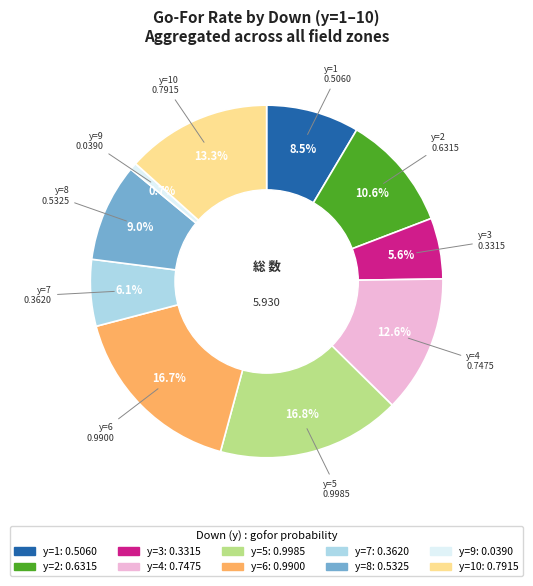

Does any single category account for the majority?

No